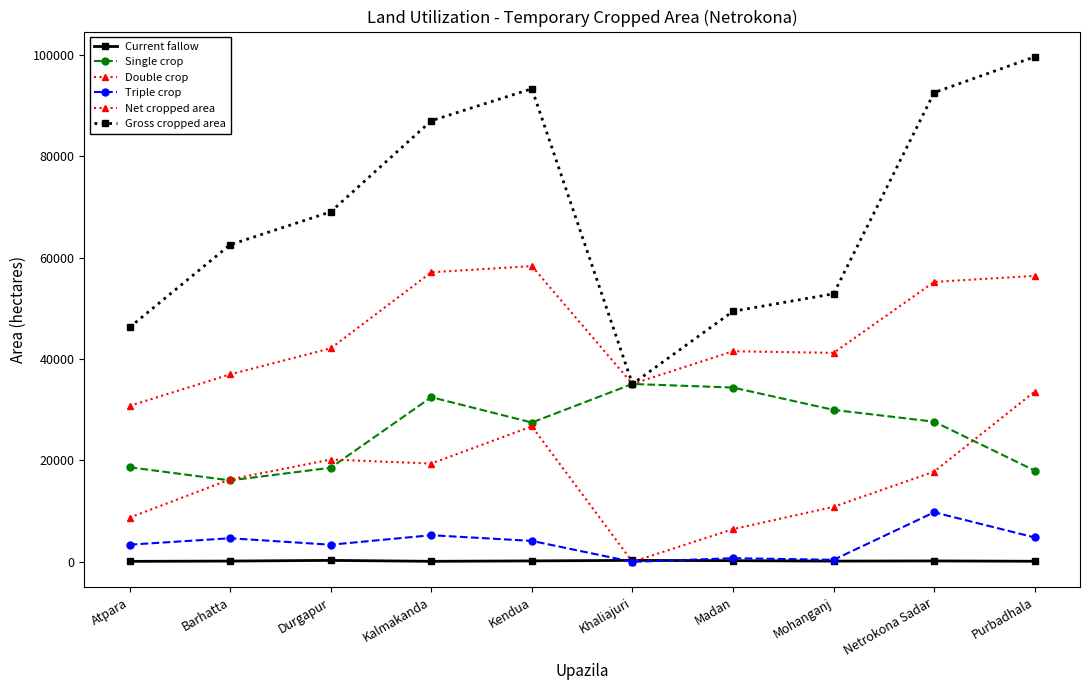

Between Madan and Kalmakanda, which is larger?

Madan